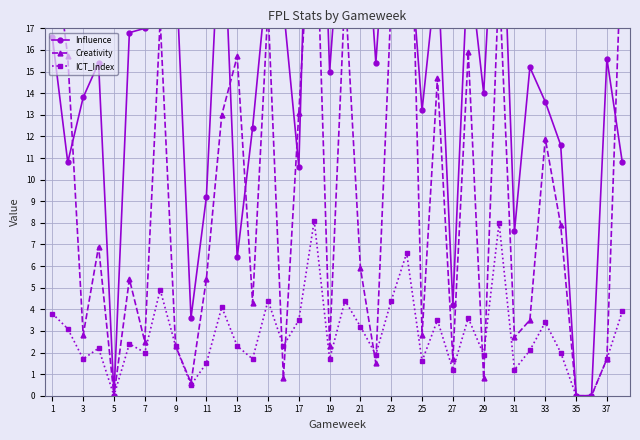

How many interior local valleys does the Creativity series have?

12